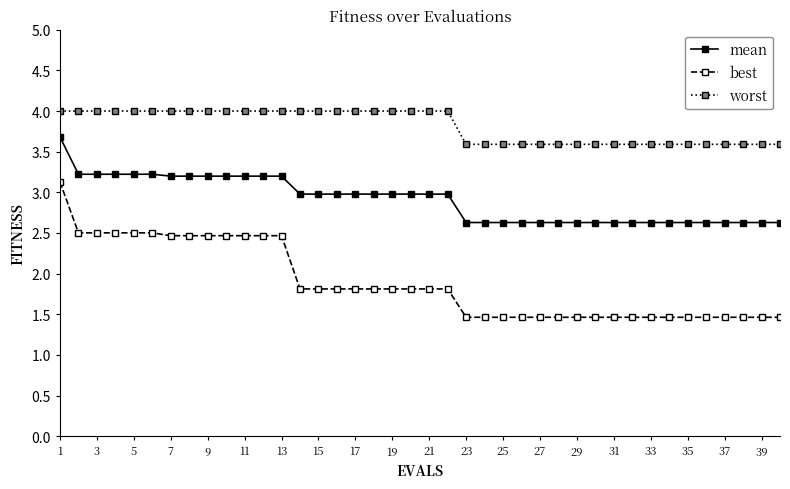

What is the sum of all best values?

75.6